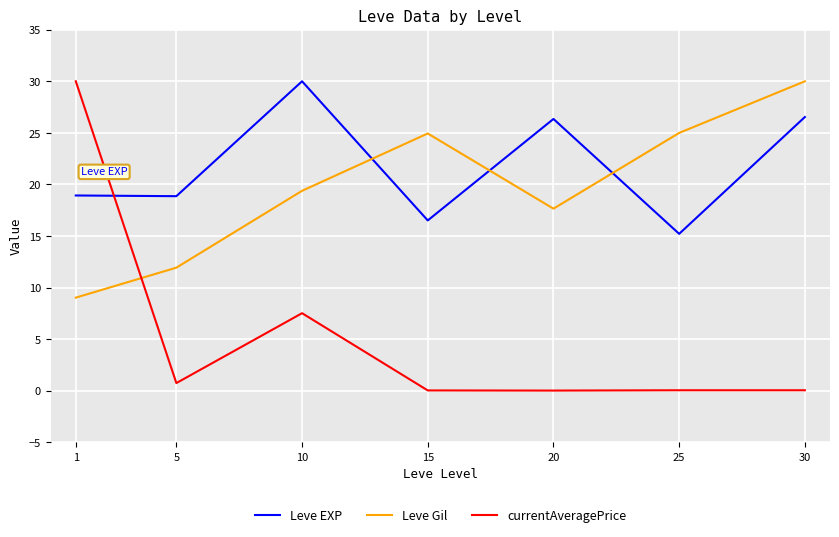

Which series has the largest range (max minus min)?

currentAveragePrice